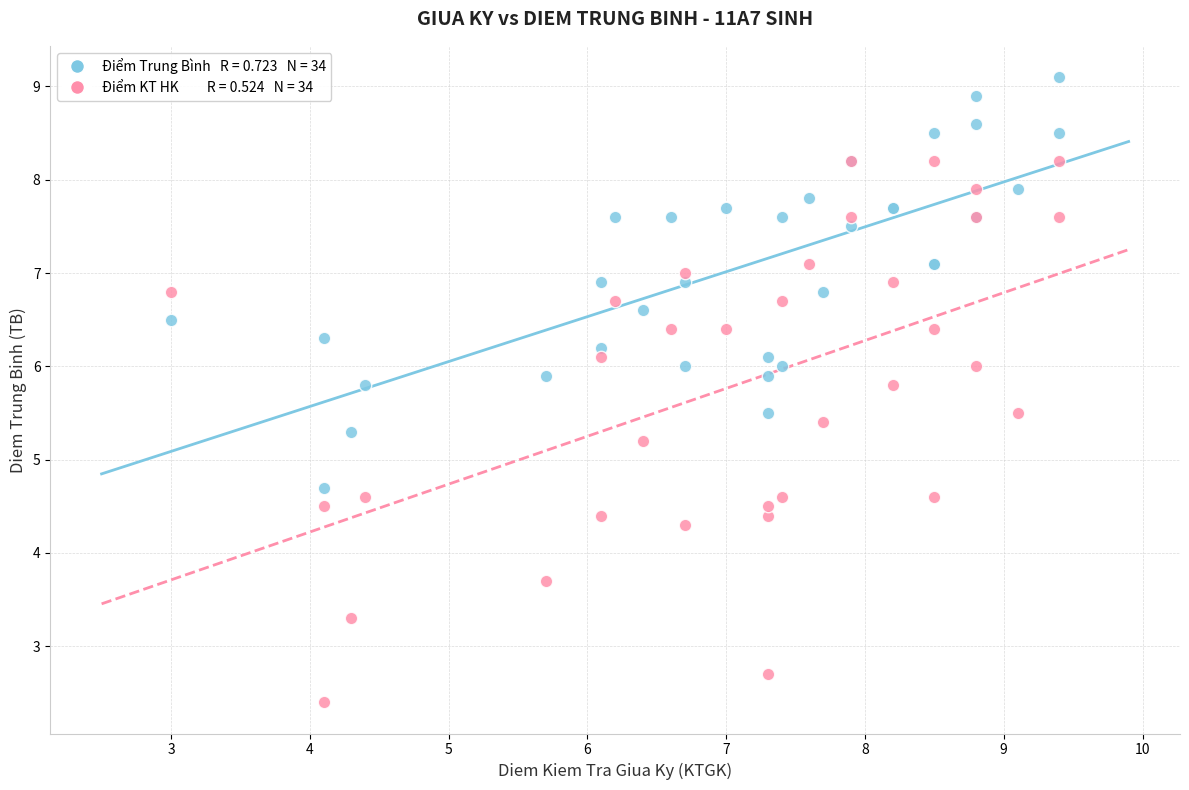

Across all series, what Y value is closest to 5?

5.2